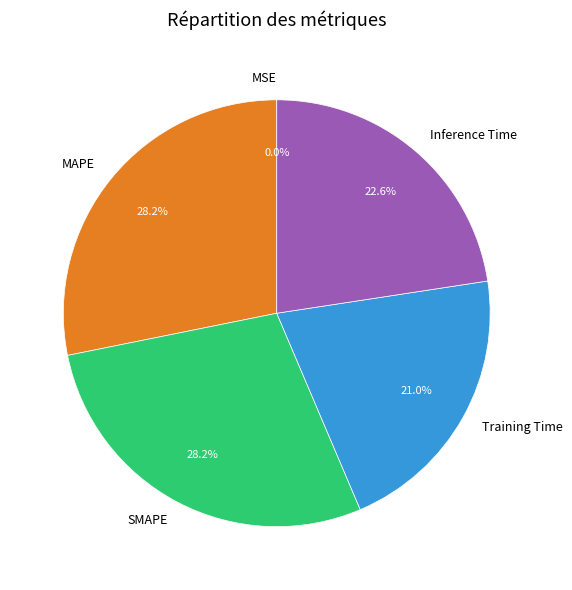

Between Training Time and SMAPE, which is larger?

SMAPE